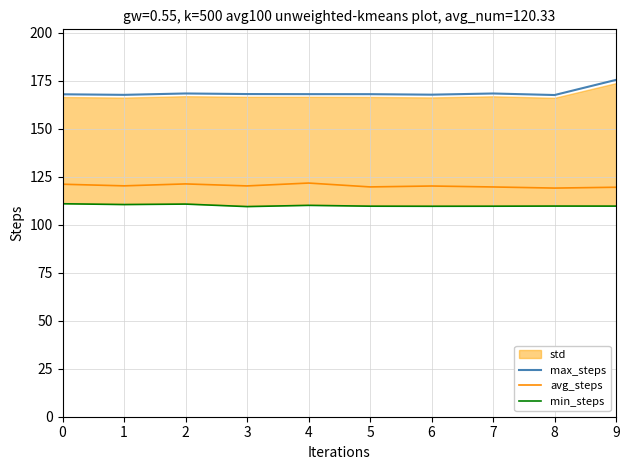

Reading left to right, list all the values displayed in this chart.

max_steps: 0=168.0	1=167.7	2=168.4	3=168.1	4=168.1	5=168.1	6=167.8	7=168.4	8=167.6	9=175.5
avg_steps: 0=121.2	1=120.3	2=121.3	3=120.3	4=121.8	5=119.8	6=120.2	7=119.7	8=119.2	9=119.6
min_steps: 0=111.0	1=110.6	2=110.8	3=109.5	4=110.1	5=109.7	6=109.7	7=109.7	8=109.8	9=109.7